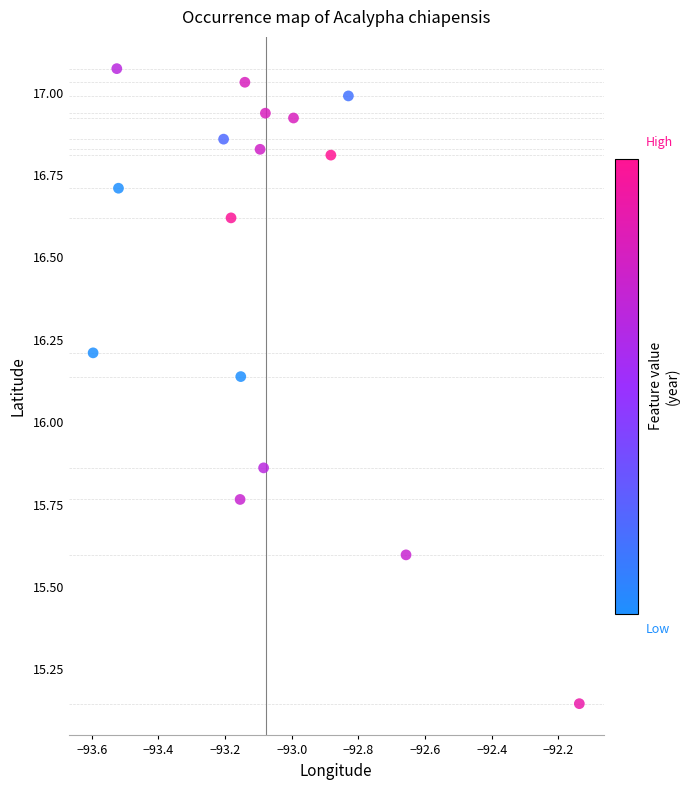

What is the range of X values (max minus min)?

1.5